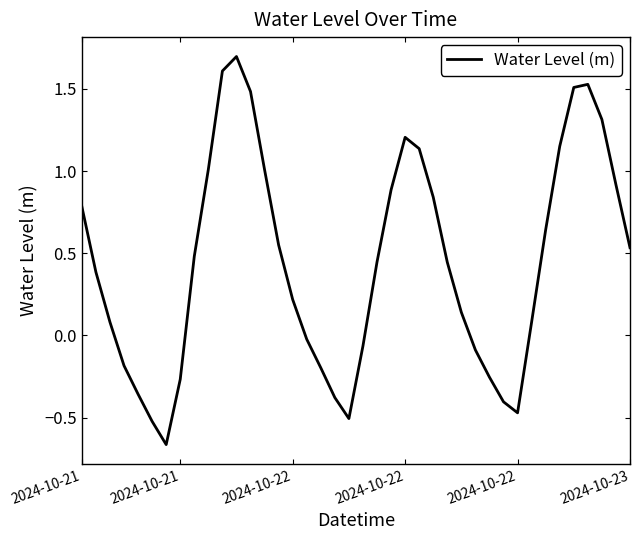

How many values are above zero?

26